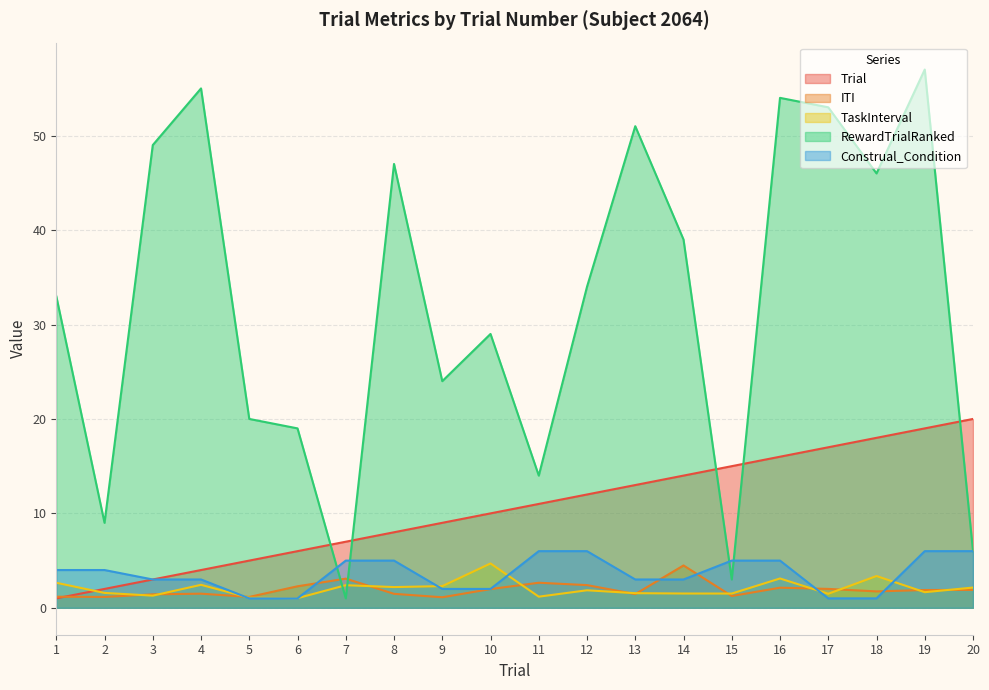

Reading right to left, what are all the values shown in this chart?

Trial: 20=20.0	19=19.0	18=18.0	17=17.0	16=16.0	15=15.0	14=14.0	13=13.0	12=12.0	11=11.0	10=10.0	9=9.0	8=8.0	7=7.0	6=6.0	5=5.0	4=4.0	3=3.0	2=2.0	1=1.0
ITI: 20=1.9	19=1.9	18=1.7	17=2.0	16=2.1	15=1.2	14=4.5	13=1.5	12=2.4	11=2.7	10=2.0	9=1.1	8=1.5	7=3.1	6=2.3	5=1.2	4=1.5	3=1.4	2=1.2	1=1.2
TaskInterval: 20=2.1	19=1.7	18=3.4	17=1.5	16=3.1	15=1.5	14=1.5	13=1.5	12=1.9	11=1.2	10=4.7	9=2.3	8=2.2	7=2.4	6=1.0	5=1.1	4=2.4	3=1.3	2=1.6	1=2.7
RewardTrialRanked: 20=6.0	19=57.0	18=46.0	17=53.0	16=54.0	15=3.0	14=39.0	13=51.0	12=34.0	11=14.0	10=29.0	9=24.0	8=47.0	7=1.0	6=19.0	5=20.0	4=55.0	3=49.0	2=9.0	1=33.0
Construal_Condition: 20=6.0	19=6.0	18=1.0	17=1.0	16=5.0	15=5.0	14=3.0	13=3.0	12=6.0	11=6.0	10=2.0	9=2.0	8=5.0	7=5.0	6=1.0	5=1.0	4=3.0	3=3.0	2=4.0	1=4.0